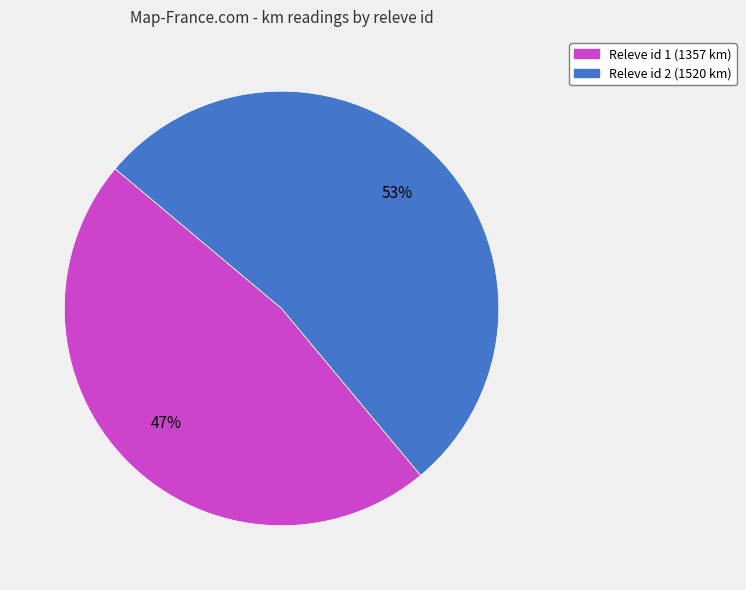

To the nearest percent, what is the difference between the largest and smallest slice percentages?

6%